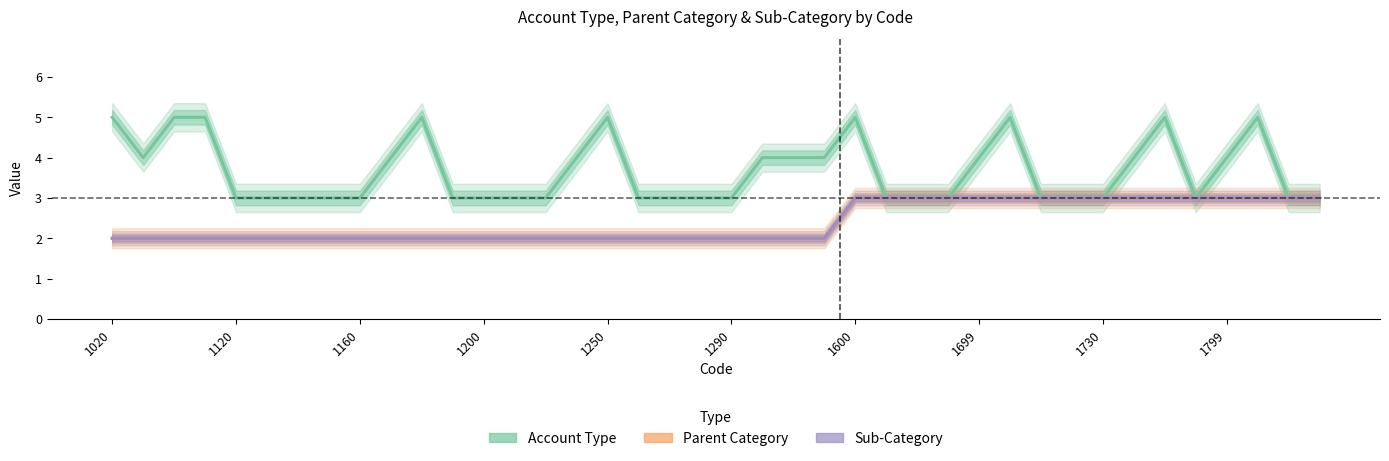

What is the minimum value shown in the chart?

2